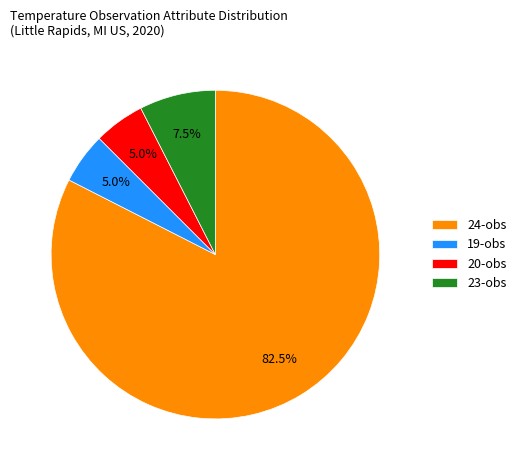

What percentage do 24 and 19 together represent?

87.5%